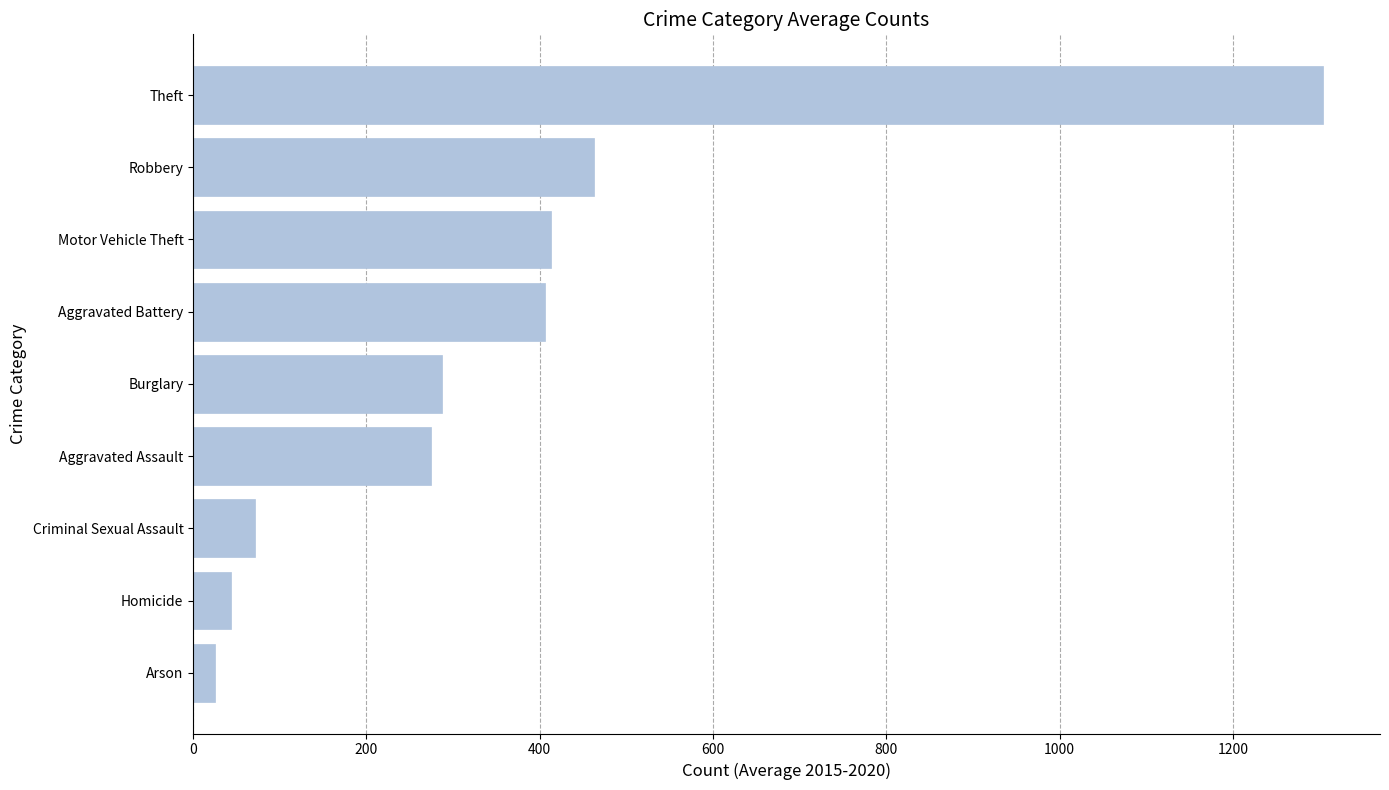

Does the chart contain stacked bars?

No